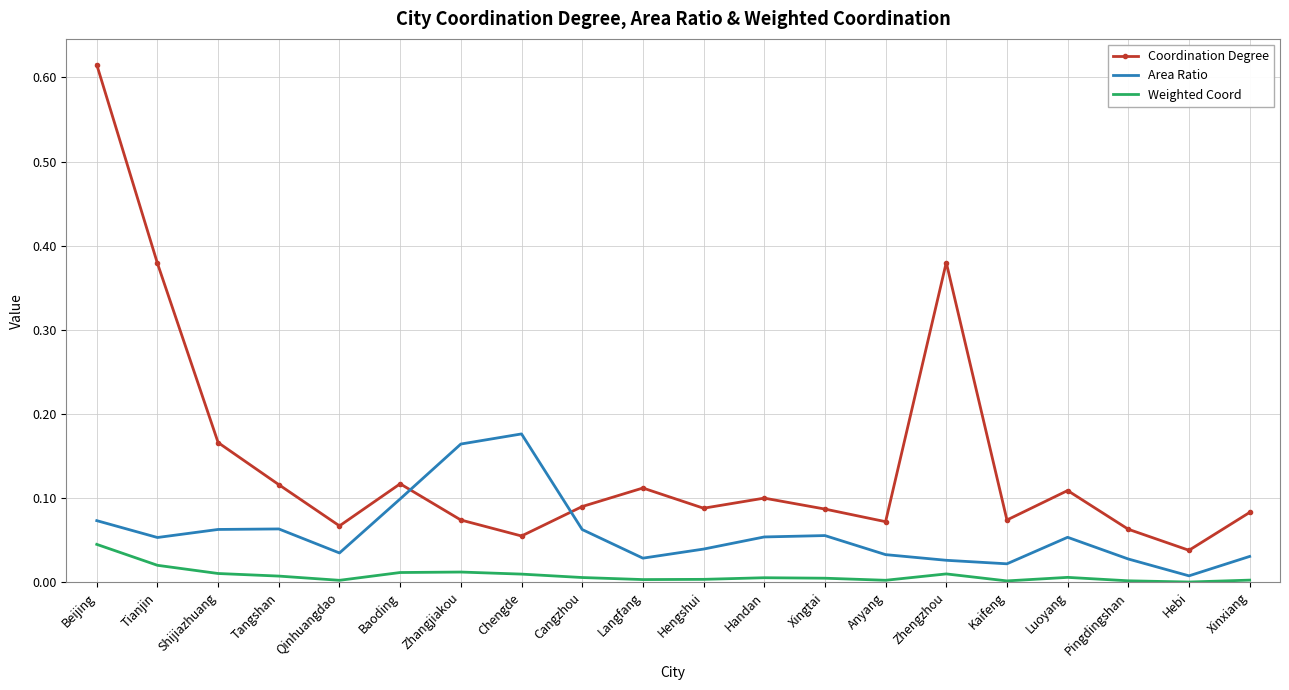

Which series has the widest spread of values?

Coordination Degree